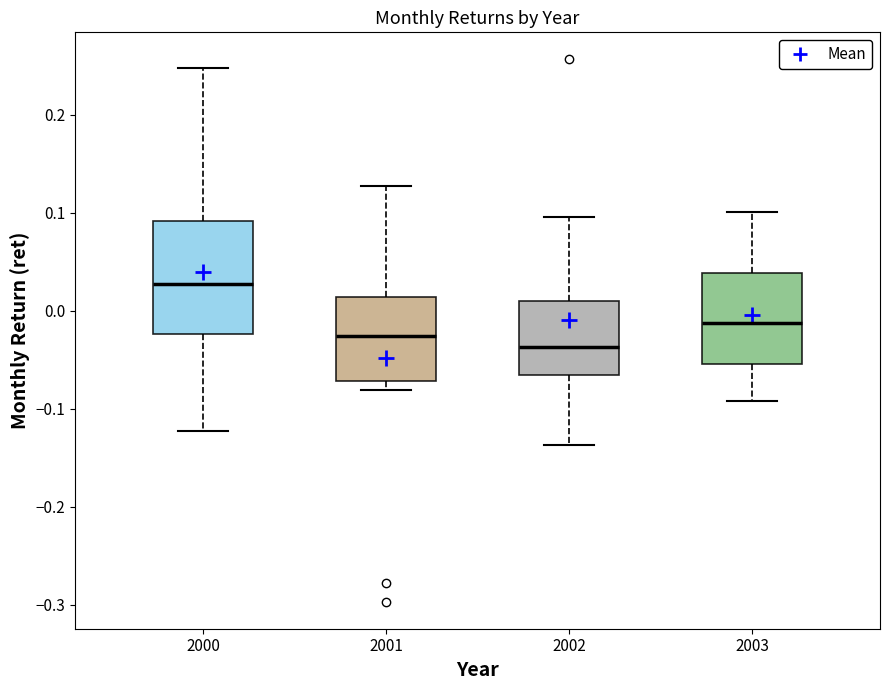

Where is the lower edge of the box at x = 2001 on the y-axis? The values are not printed on the chart, so give them approximately, as read against the axis.

-0.07